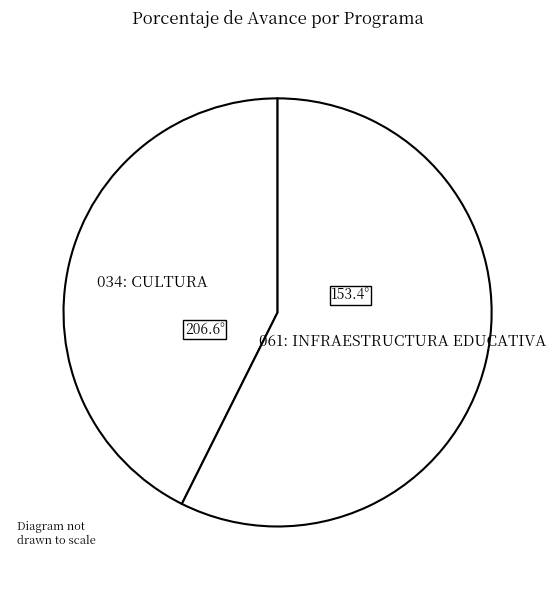

Which category has the biggest portion of the pie?

061: INFRAESTRUCTURA EDUCATIVA